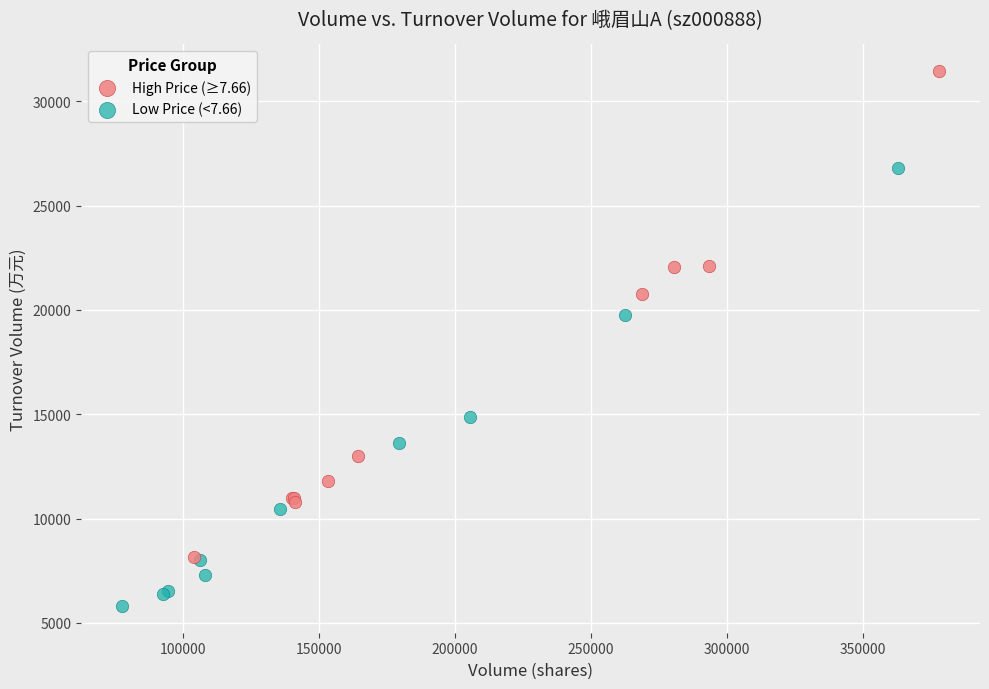

Which series reaches the minimum Y coordinate?

Low Price (<7.66)